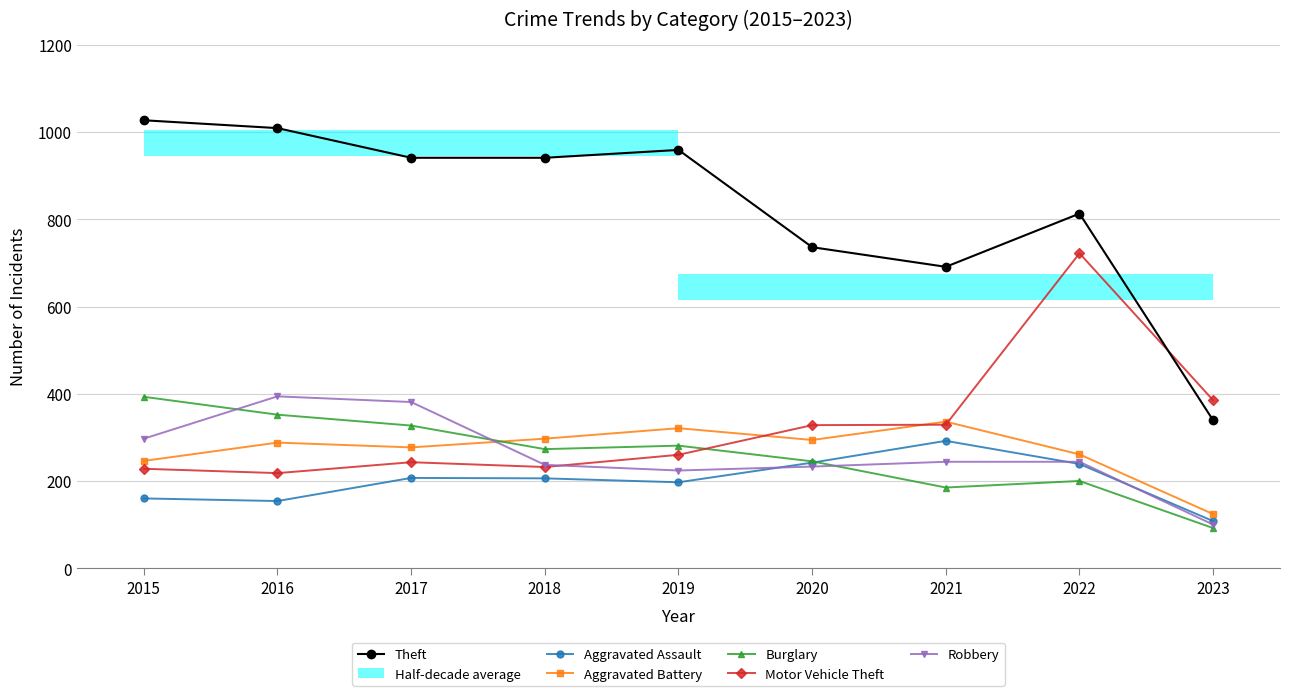

True or false: Theft and Robbery cross at least once.

False